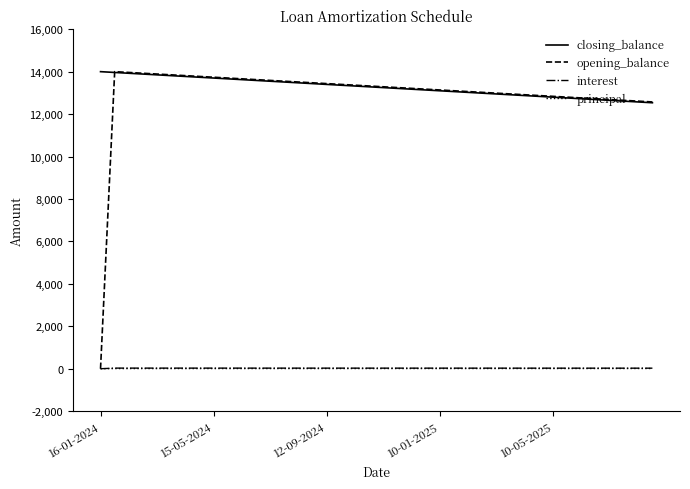

Which series has the largest range (max minus min)?

opening_balance